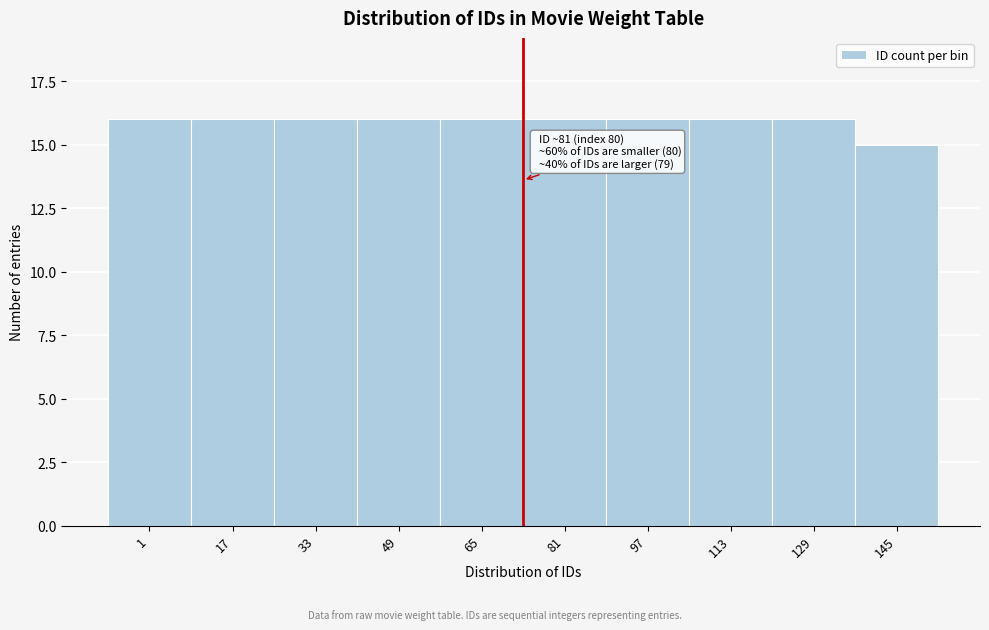

Reading right to left, transcribe all the data shown in this chart.

145=15	129=16	113=16	97=16	81=16	65=16	49=16	33=16	17=16	1=16